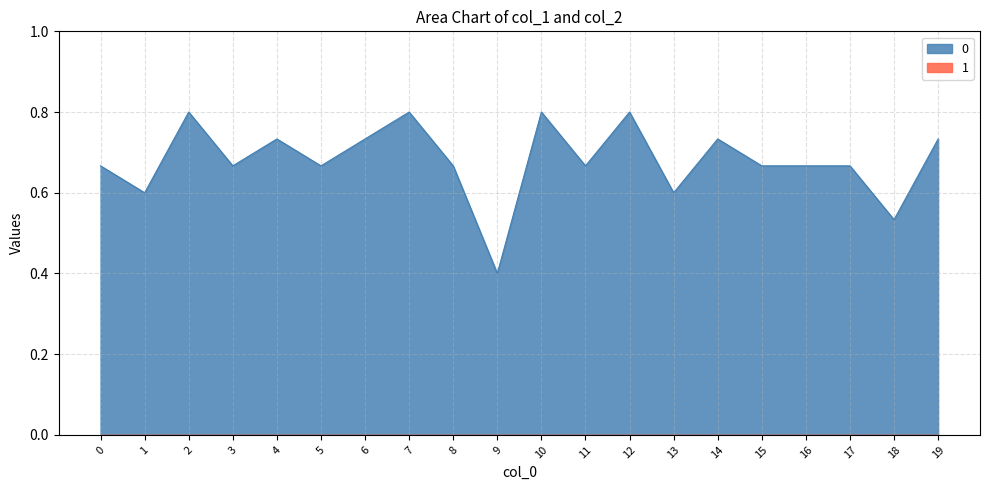

Does the chart display data point markers on the line(s)?

No